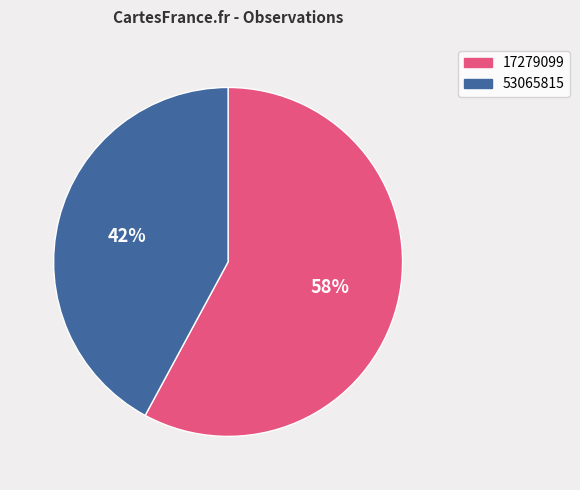

How many segments does this pie chart have?

2